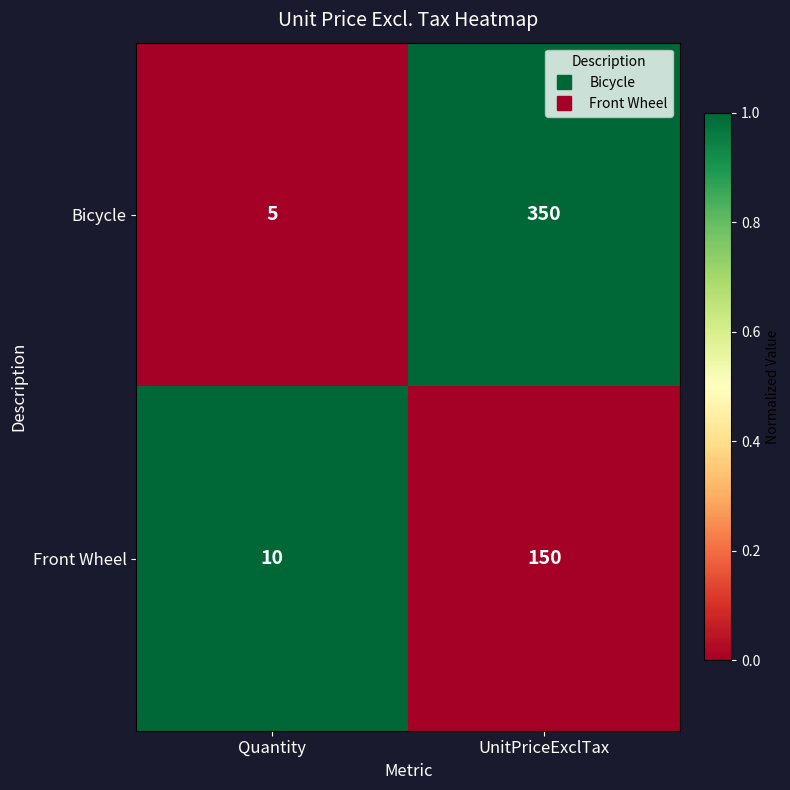

Where is Bicycle nearest to the value 177?

Quantity